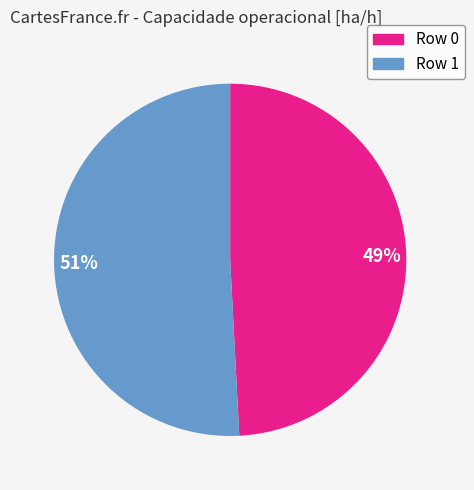

Do 49% and 51% together represent more than half of the pie?

Yes